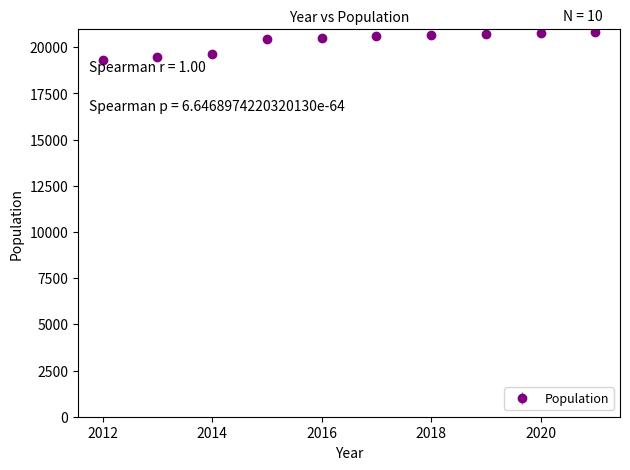

What is the difference between the maximum and minimum values?

1528